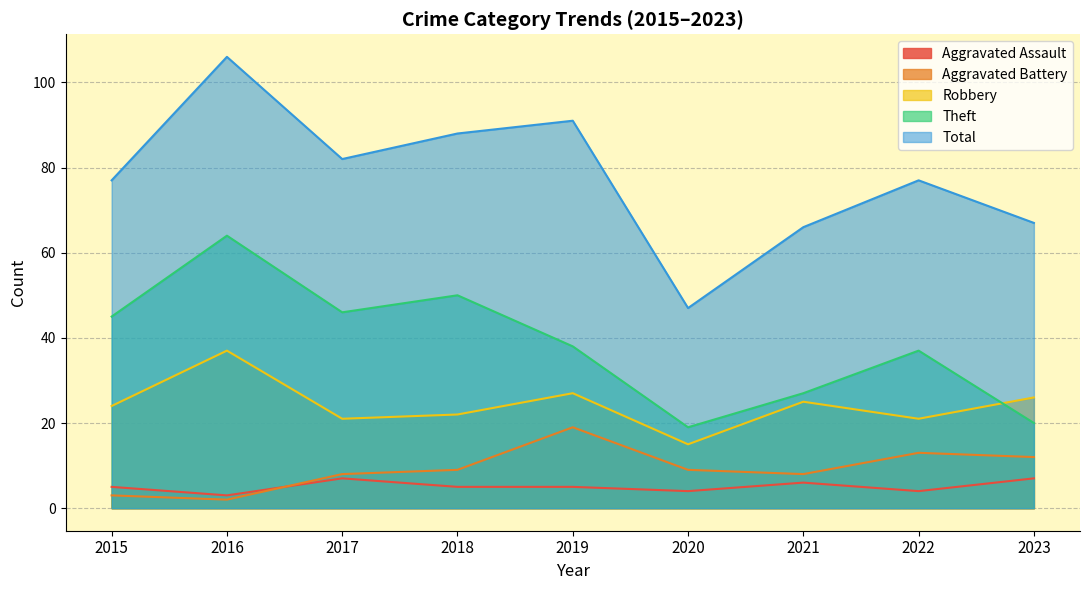

What is the total value across all series at 2017?

164